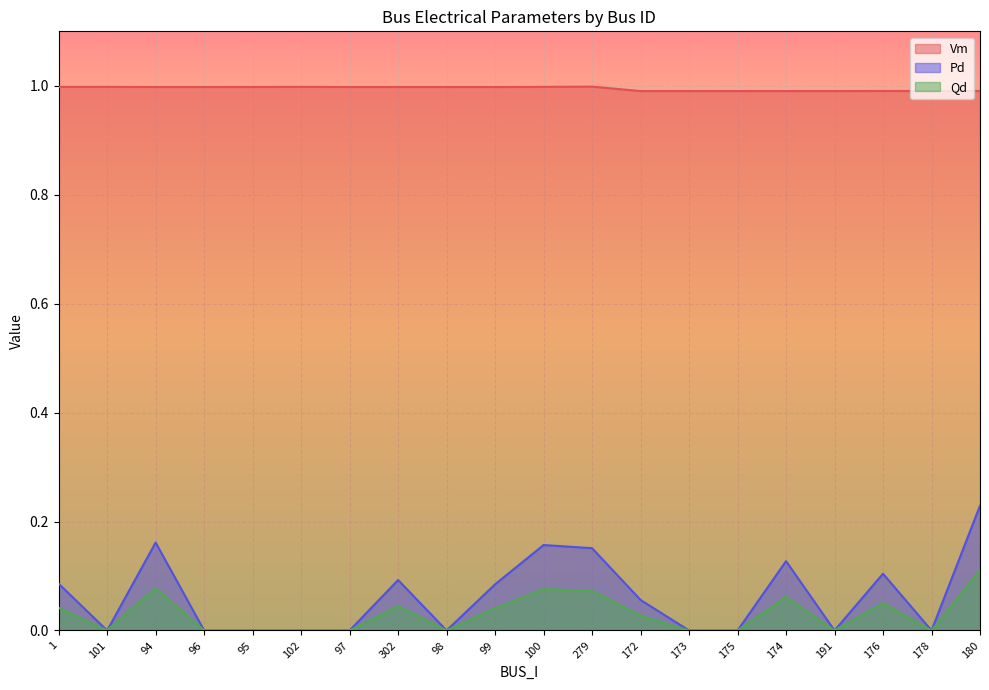

True or false: Qd and Vm cross at least once.

False